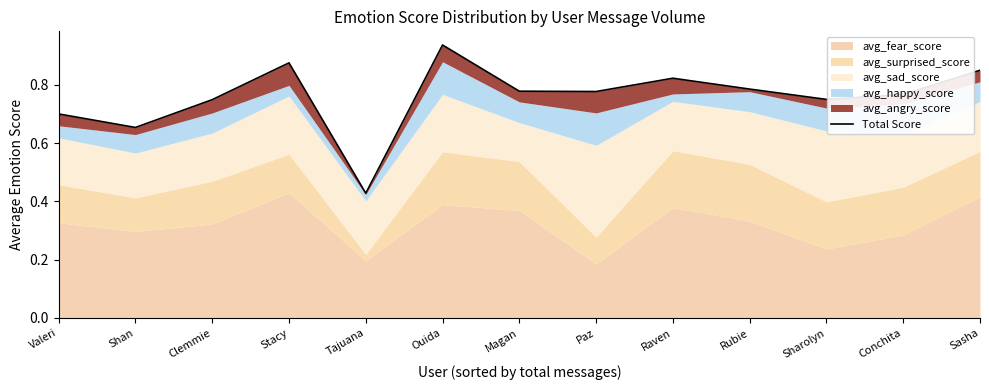

List the labels in order of value, largest first.

Ouida, Stacy, Sasha, Raven, Rubie, Magan, Paz, Conchita, Sharolyn, Clemmie, Valeri, Shan, Tajuana